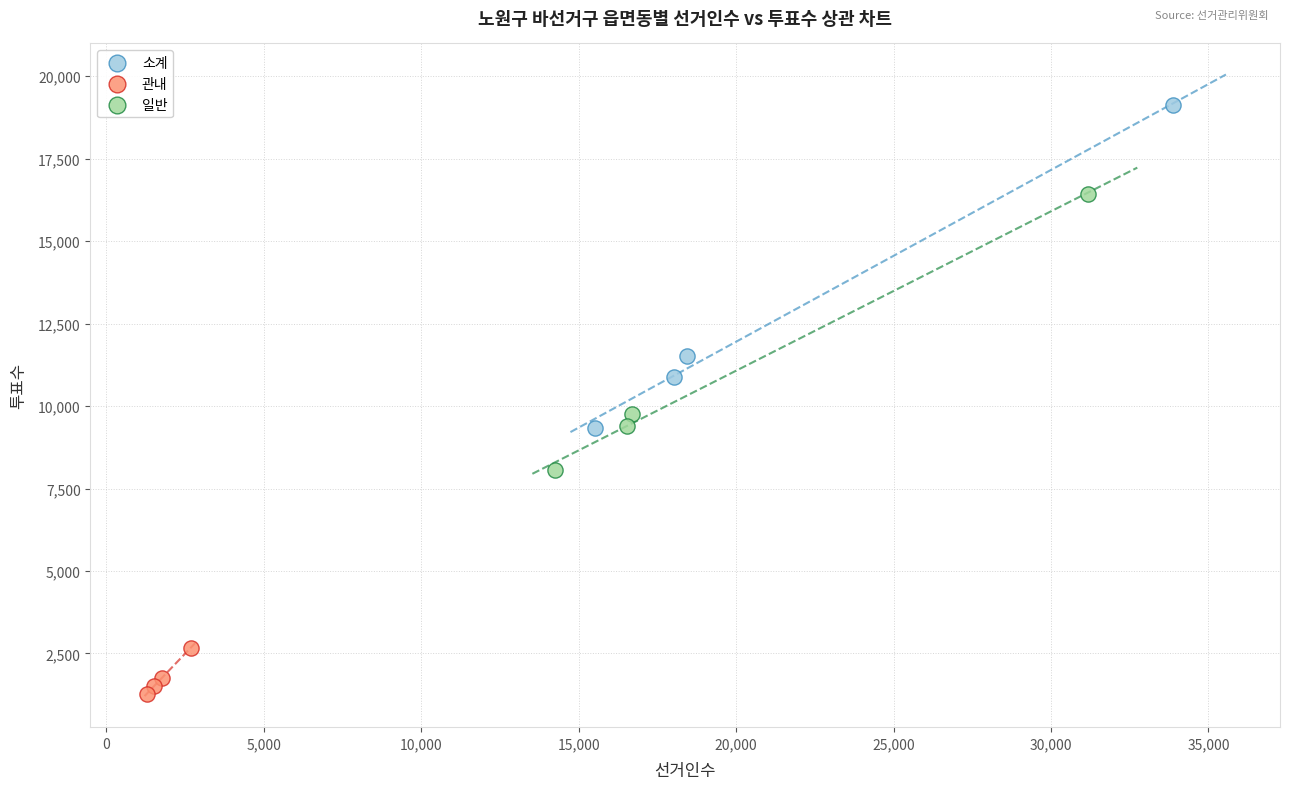

Which series contains the lowest Y value?

관내